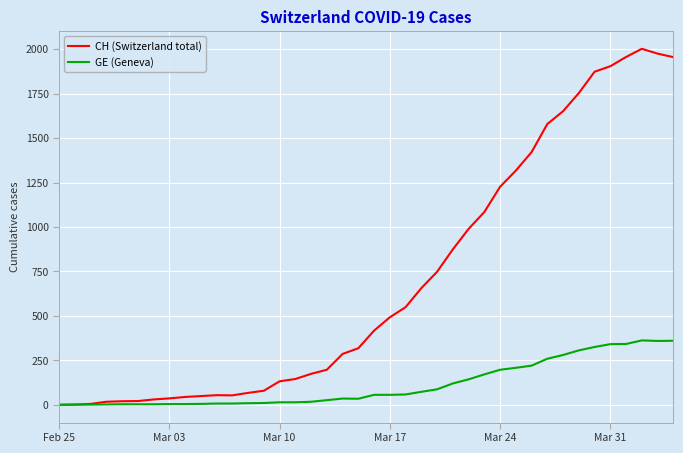

Which series has the widest spread of values?

CH (Switzerland total)